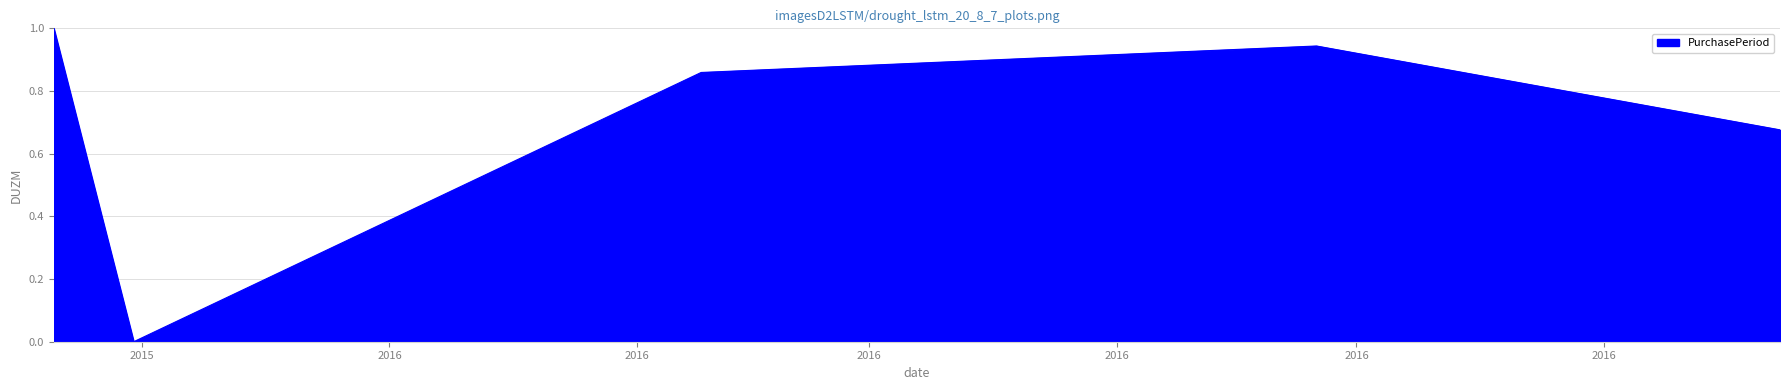

What is the difference between the maximum and minimum values?

1.0